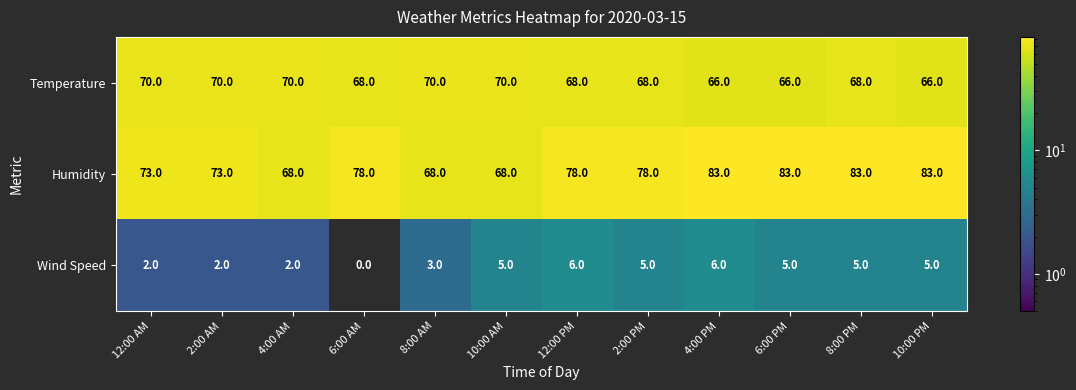

List the series in order of their peak value, highest first.

Humidity, Temperature, Wind Speed